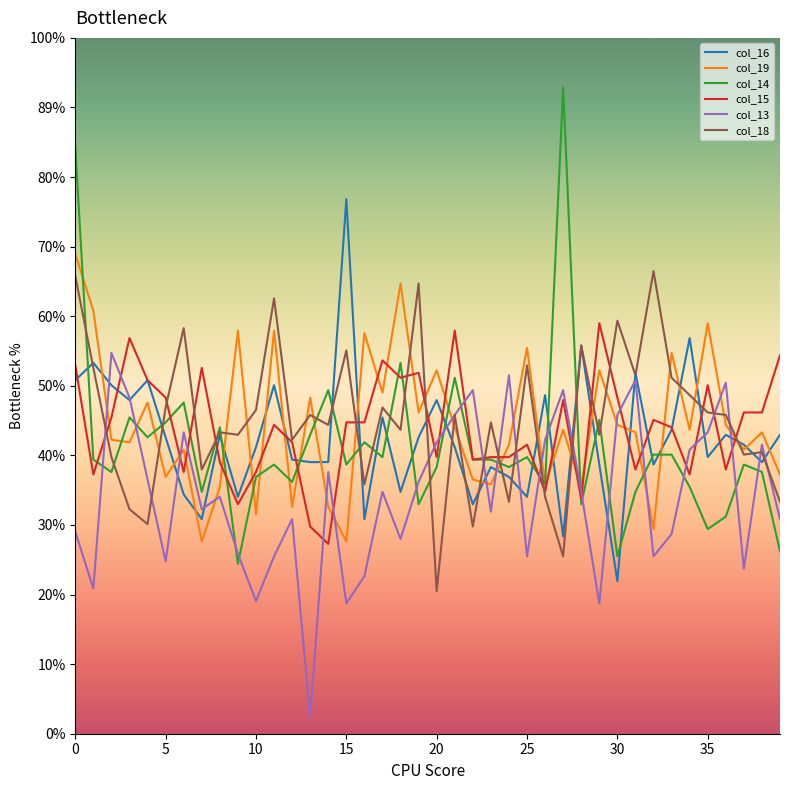

Does the chart have visible grid lines?

No